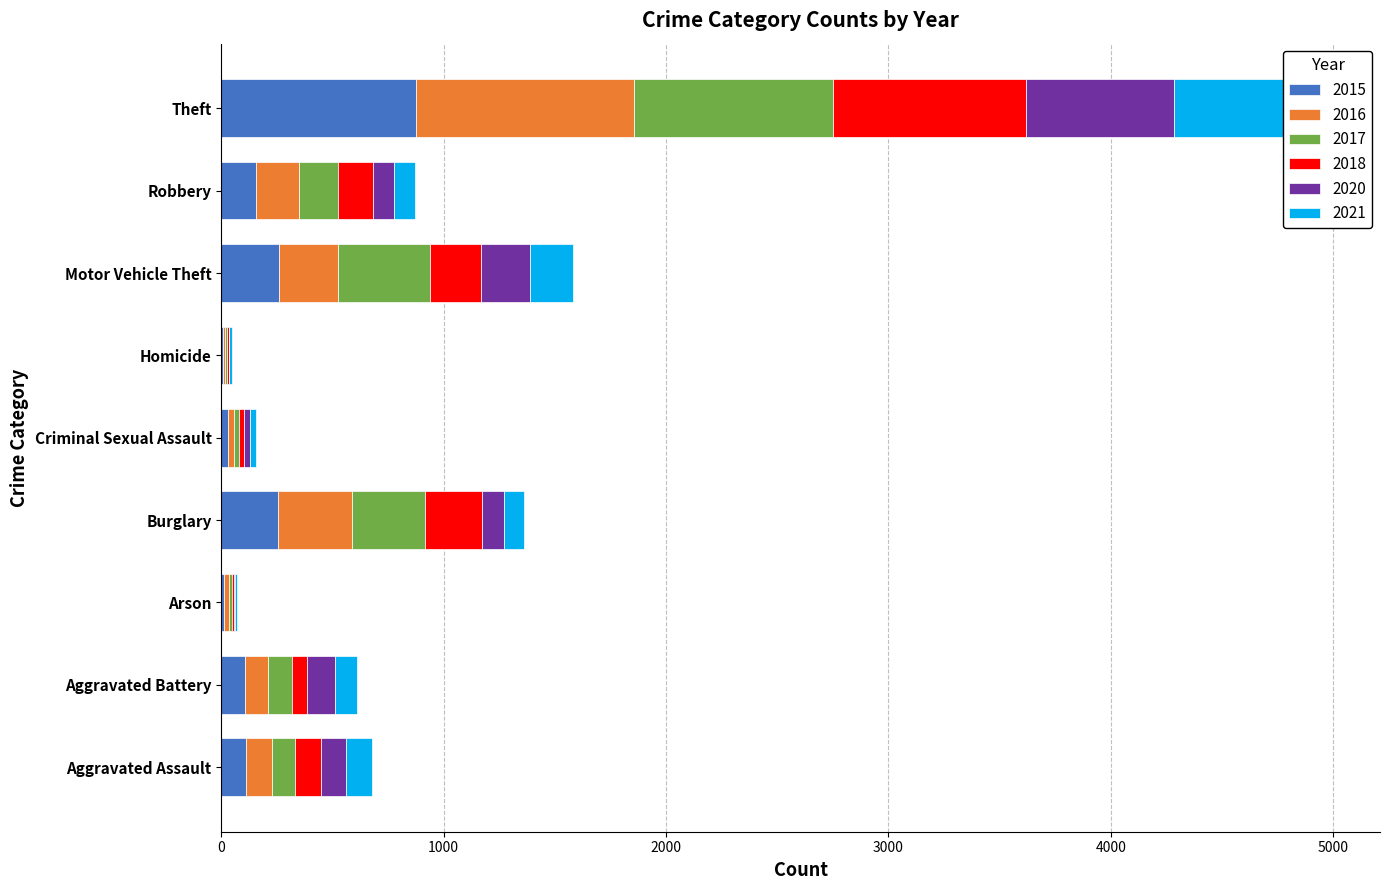

What is the difference between the highest and lowest values at Homicide?

11